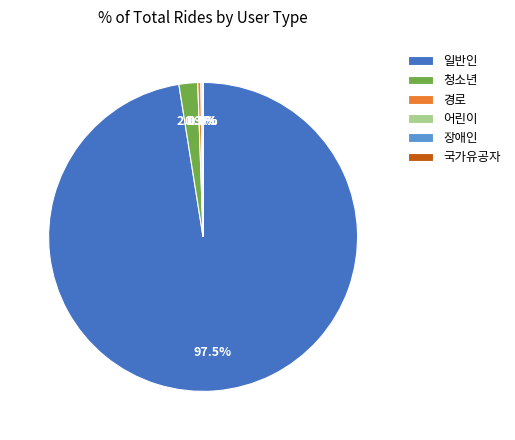

True or false: 청소년 accounts for 2% of the total.

True